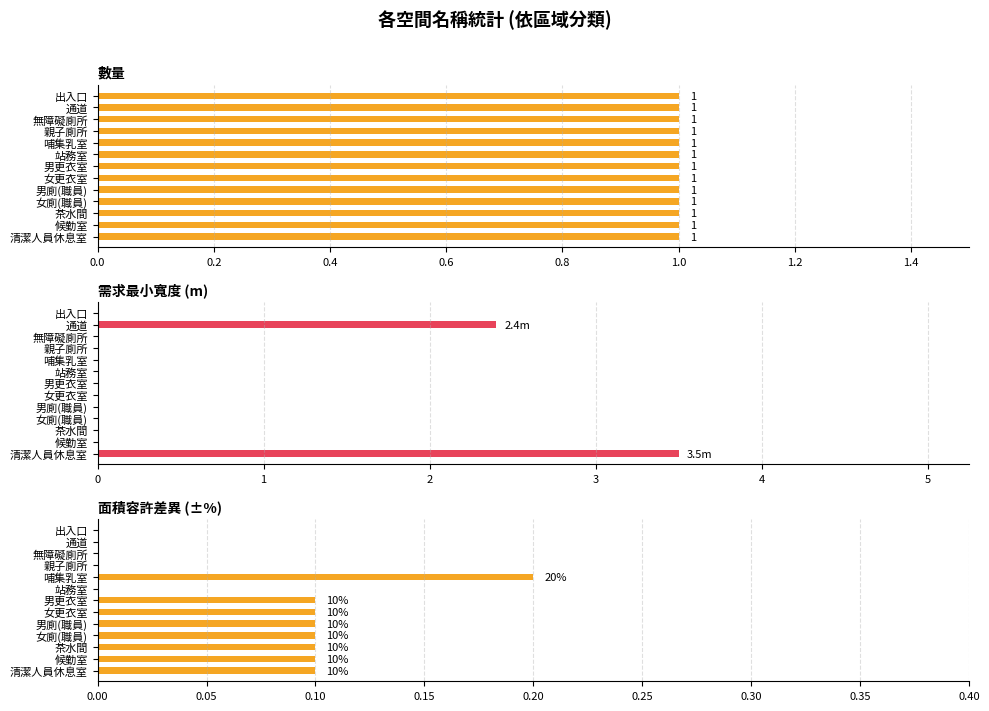

What is the sum of all 需求最小寬度(m) values?

5.9